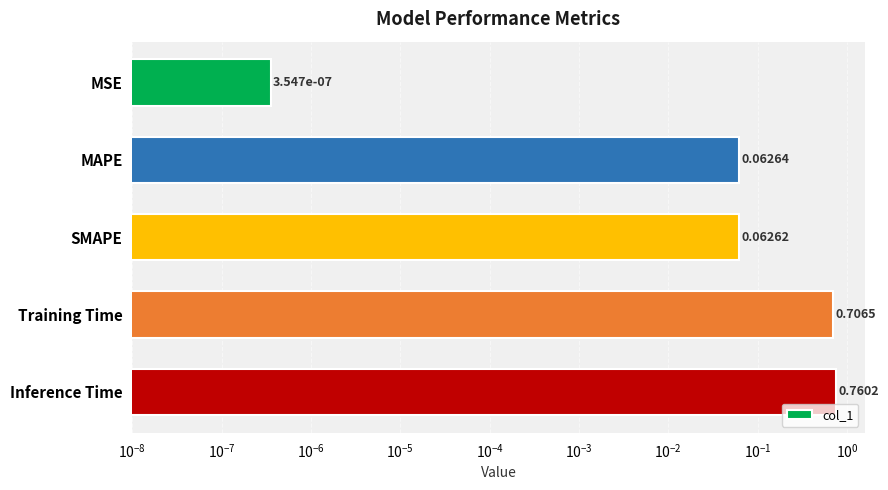

Count the number of data series in this chart.

1